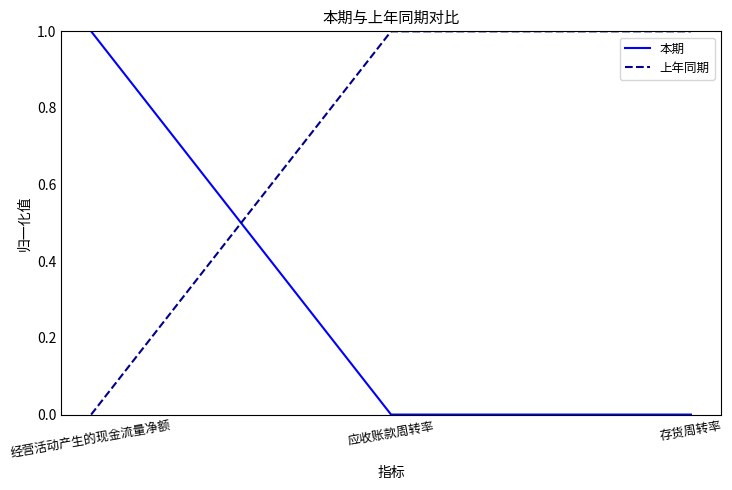

Which category has the highest value in the 本期 series?

经营活动产生的现金流量净额